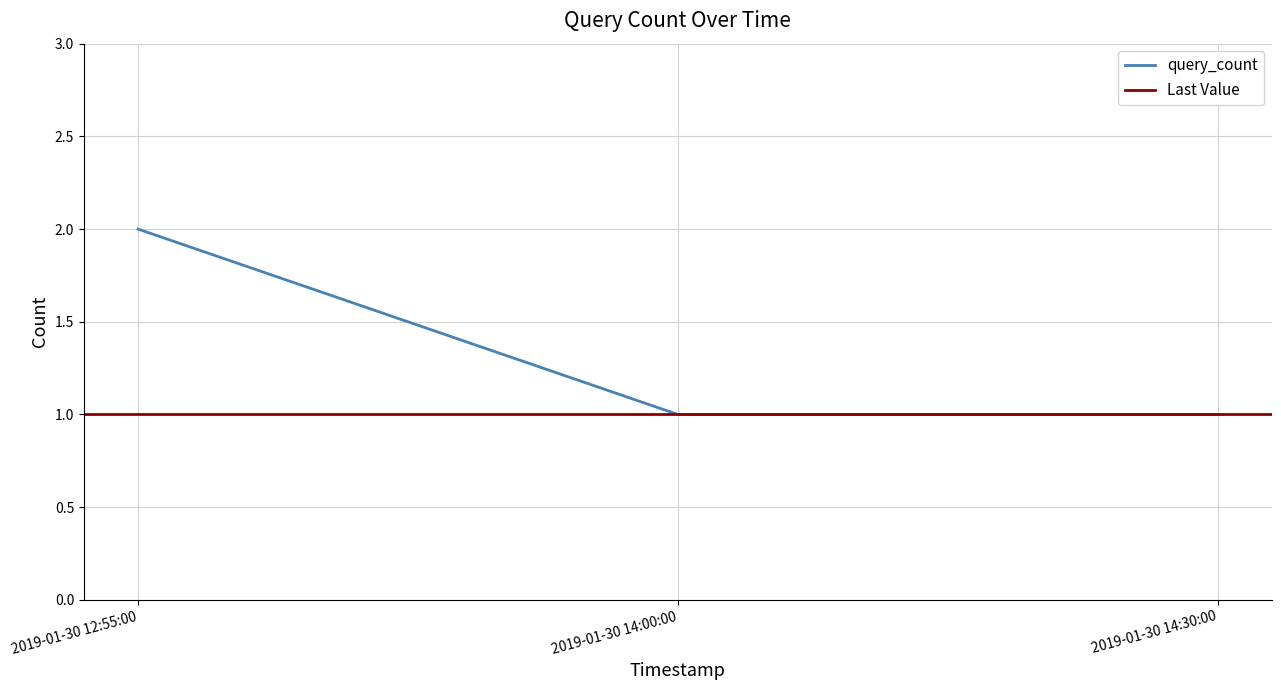

What is the value of the 1st point from the left?

2